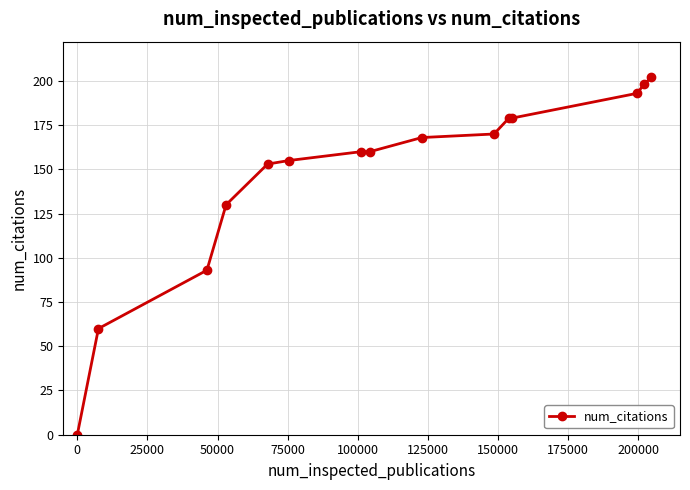

How many data points does each series have?

15